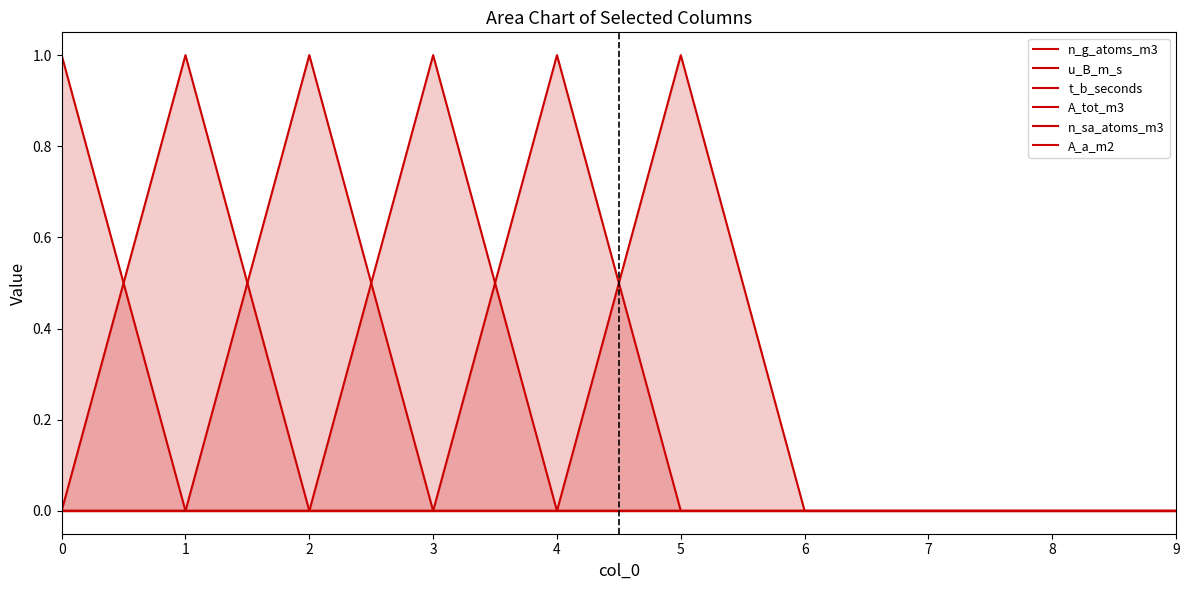

What is the value of the A_a_m2 point at the 6th from the left?

1